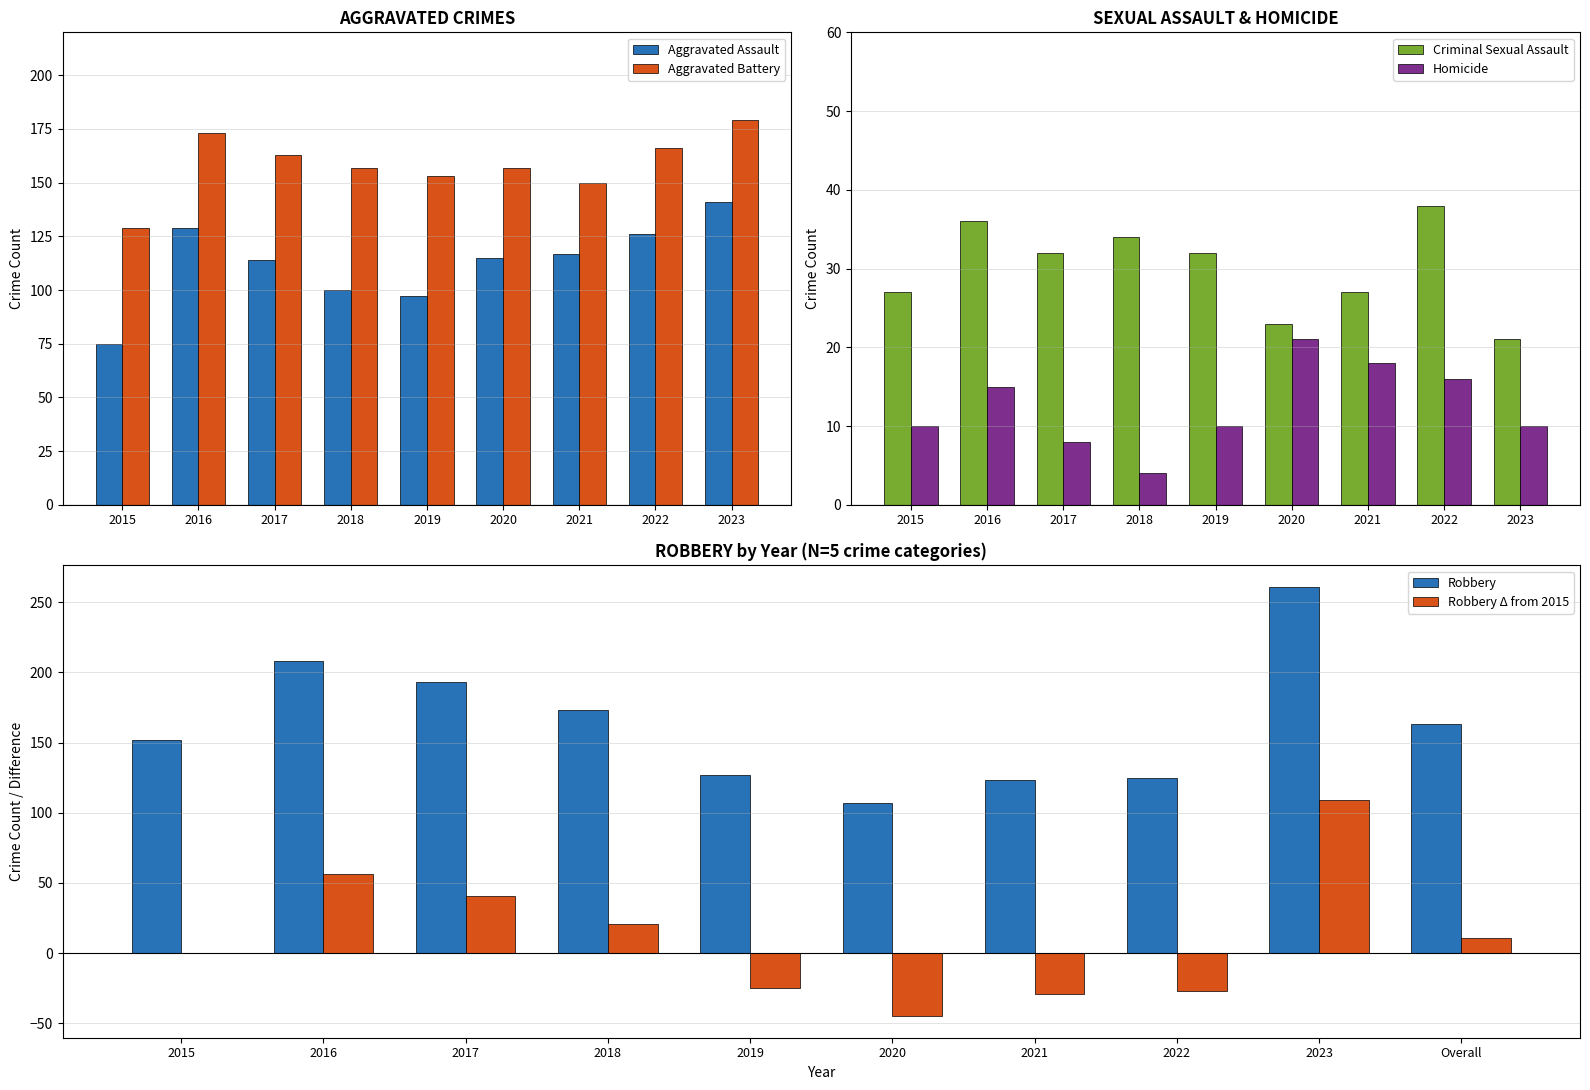

Are the bars grouped side by side (vs. stacked)?

Yes